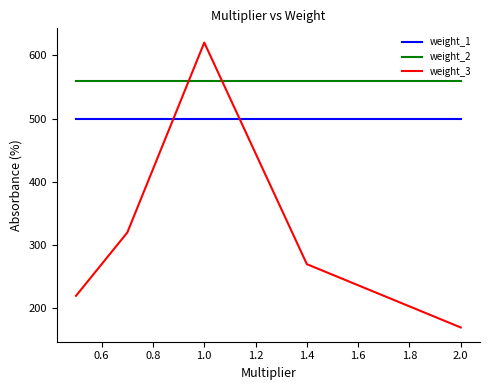

Reading right to left, transcribe all the data shown in this chart.

weight_1: 500	500	500	500	500
weight_2: 560	560	560	560	560
weight_3: 170	270	620	320	220